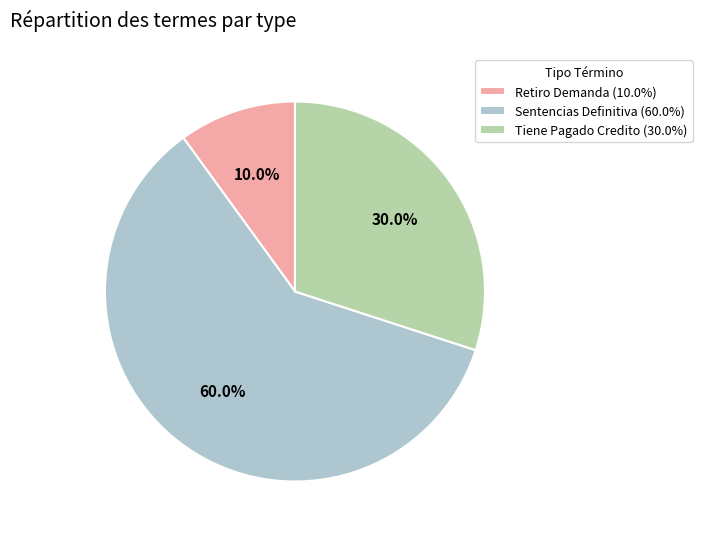

What is the ratio of the value at Retiro Demanda (10.0%) to the value at Tiene Pagado Credito (30.0%)?

0.3